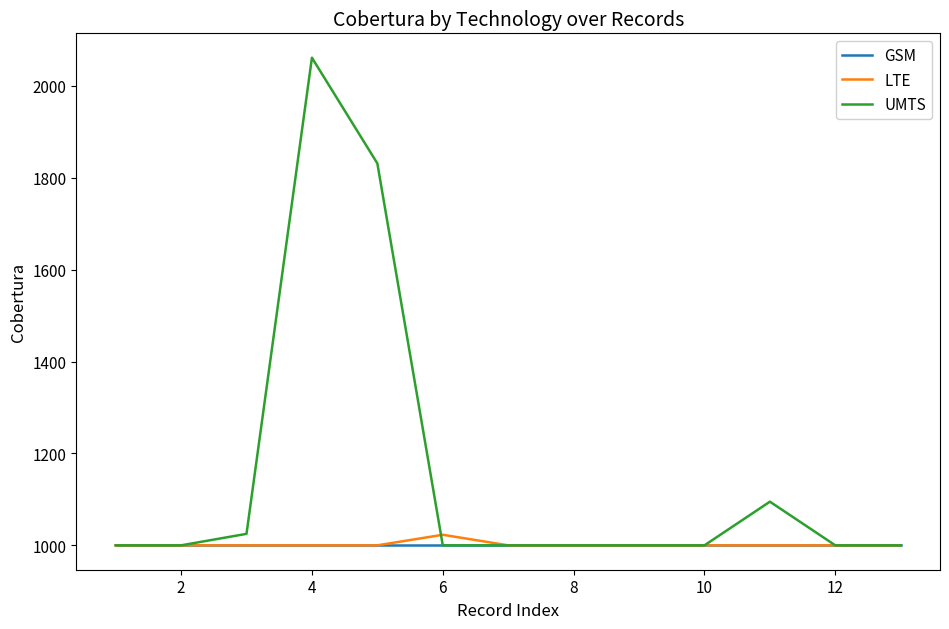

How many lines are shown in the chart?

3